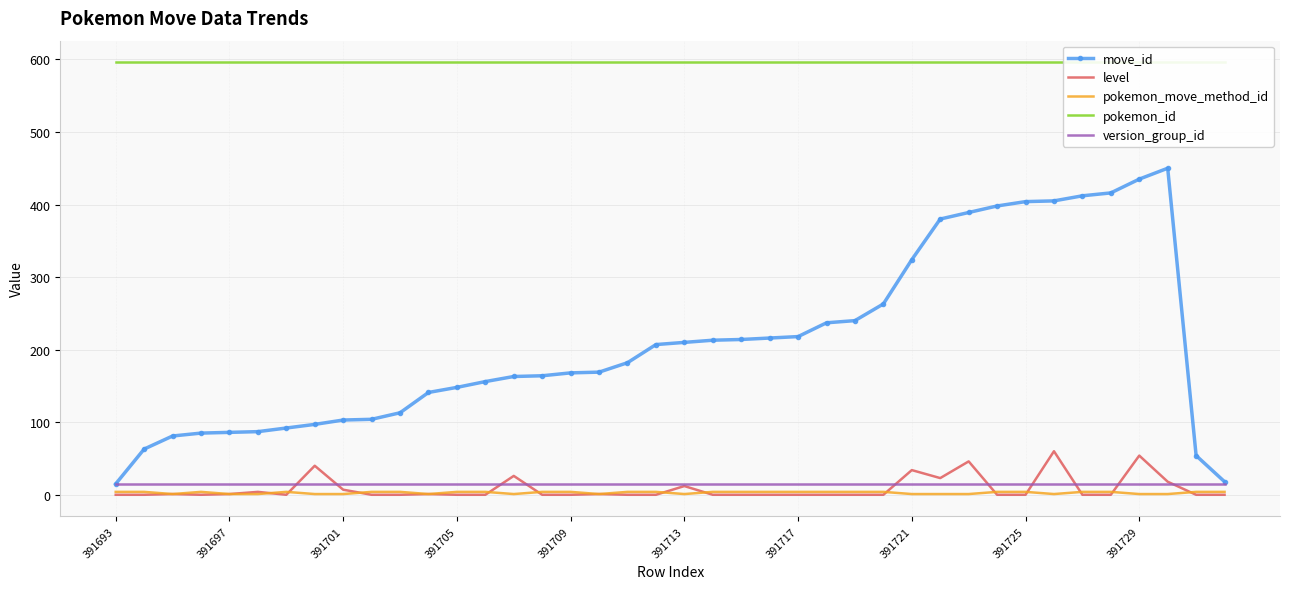

What is the average value of the move_id series?

208